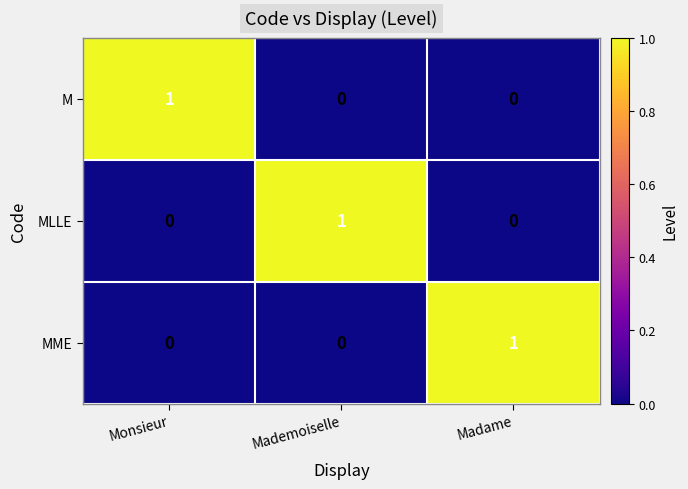

At how many categories does at least one series exceed 0?

3